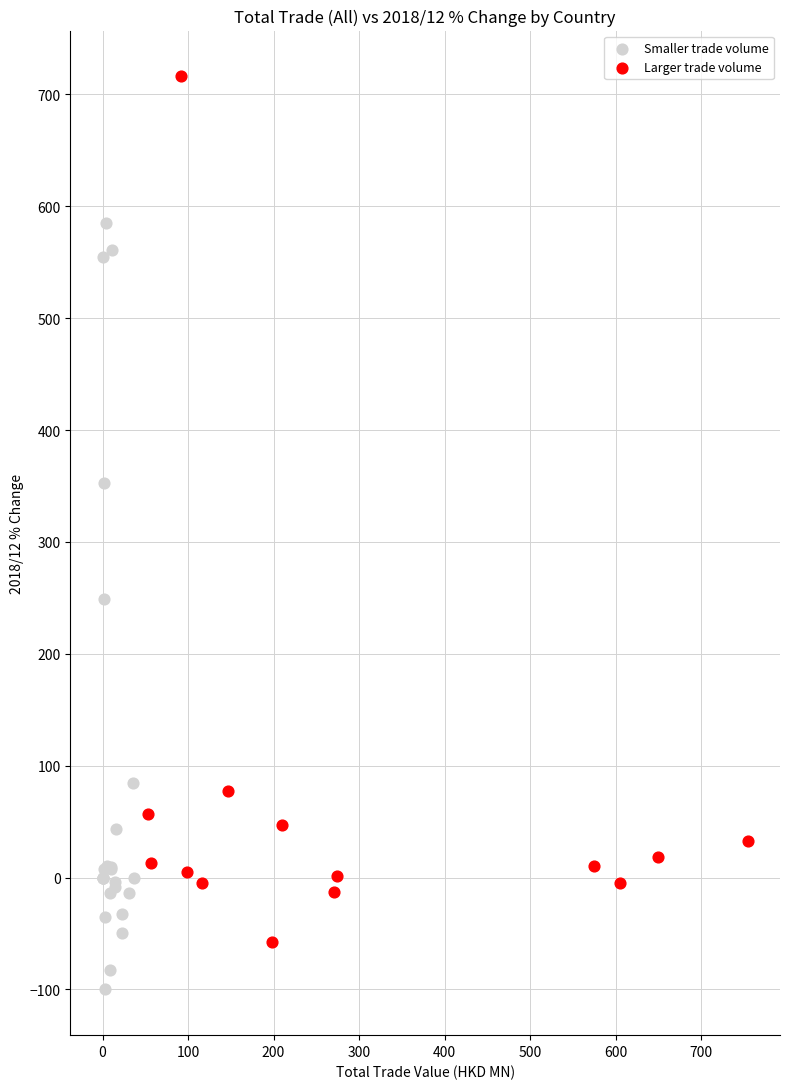

Which series has the largest Y range (max minus min)?

Larger trade volume